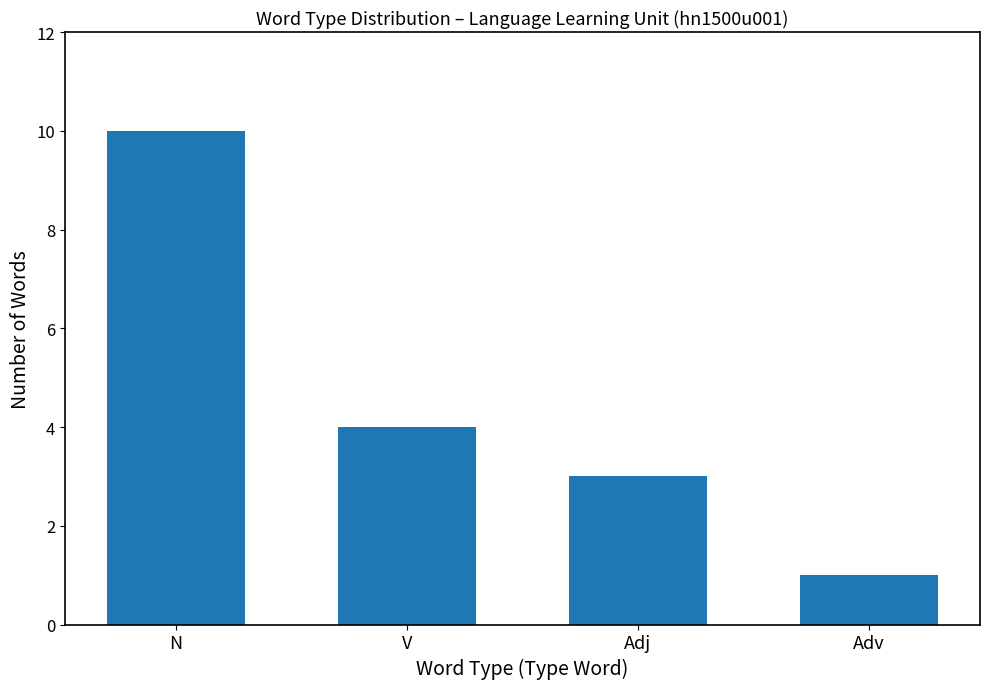

How many data points does each series have?

4